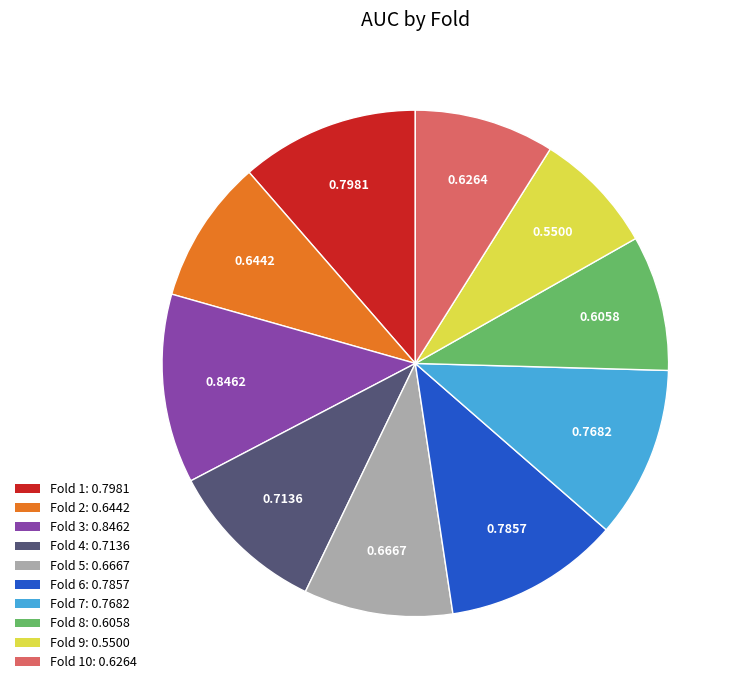

Does any single category account for the majority?

No